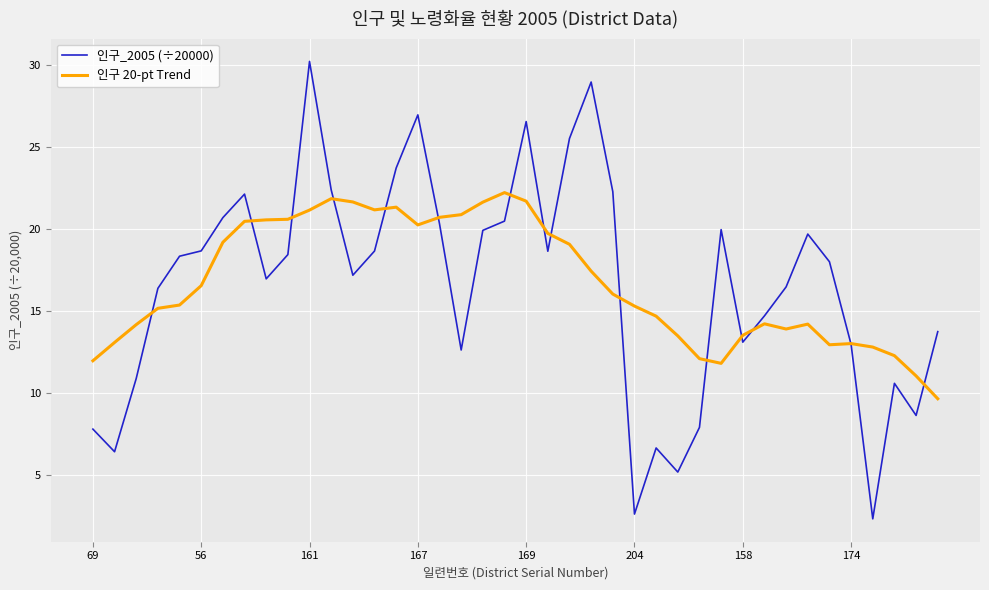

Which series has the widest spread of values?

인구_2005 (÷20000)